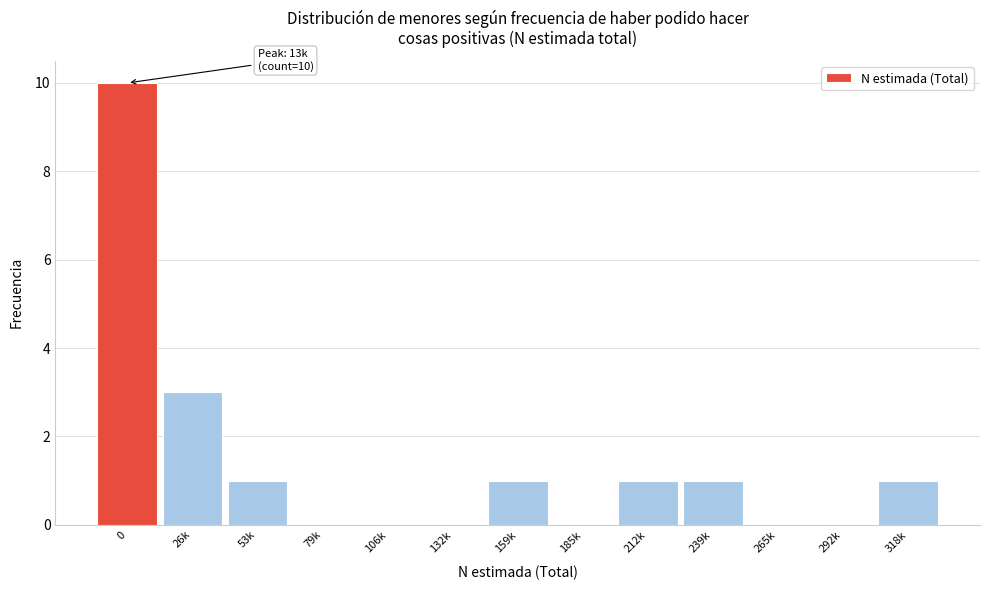

Reading left to right, transcribe all the data shown in this chart.

0=10	26k=3	53k=1	79k=0	106k=0	132k=0	159k=1	185k=0	212k=1	239k=1	265k=0	292k=0	318k=1